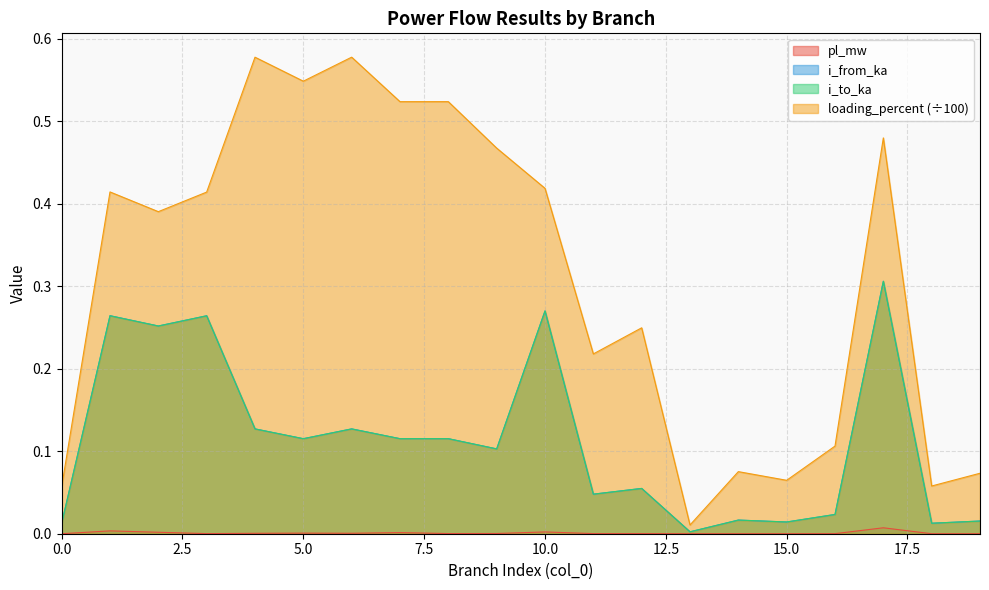

Is the value of pl_mw at 15 greater than the value of i_to_ka at 1?

No